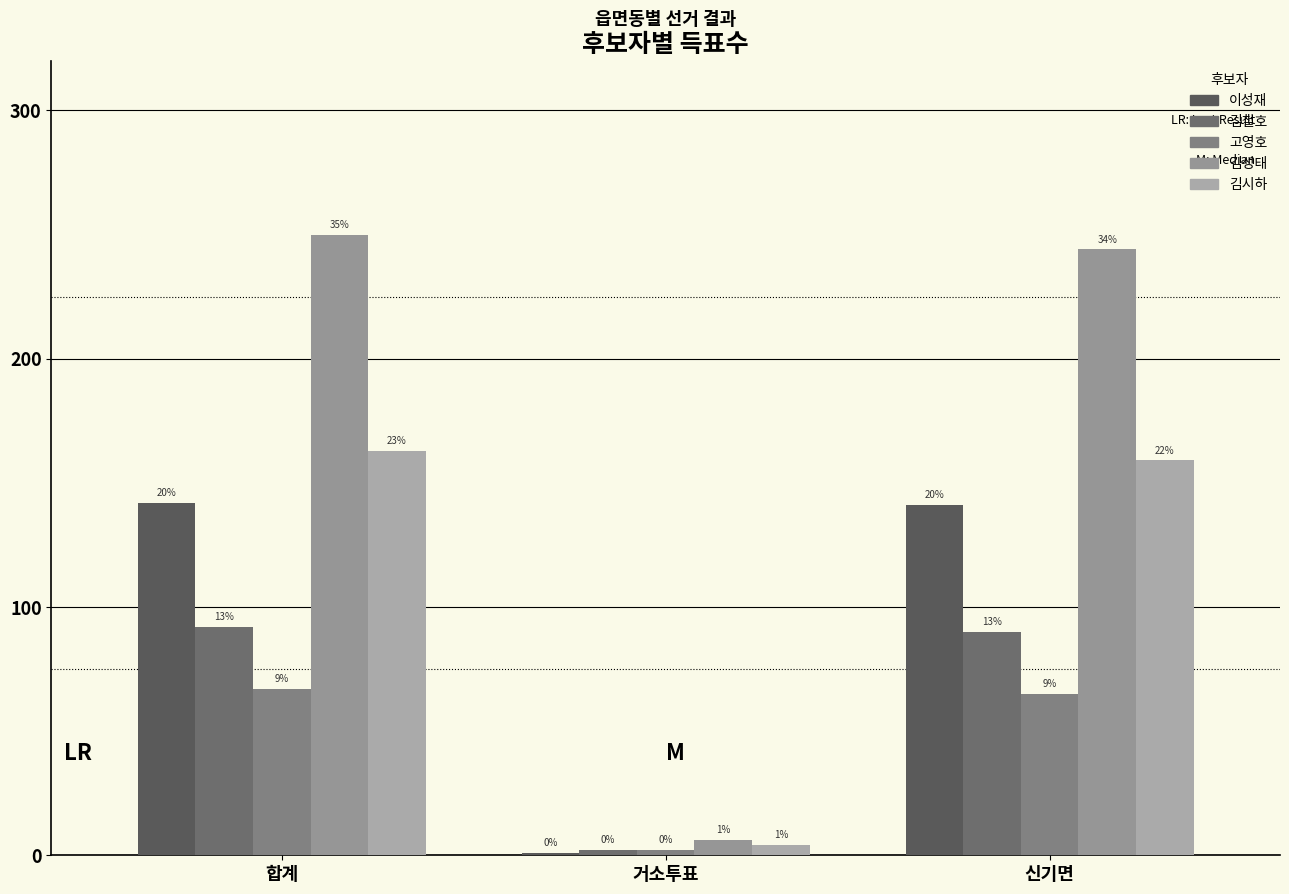

What is the difference between the maximum and second lowest values in the 김시하 series?

4